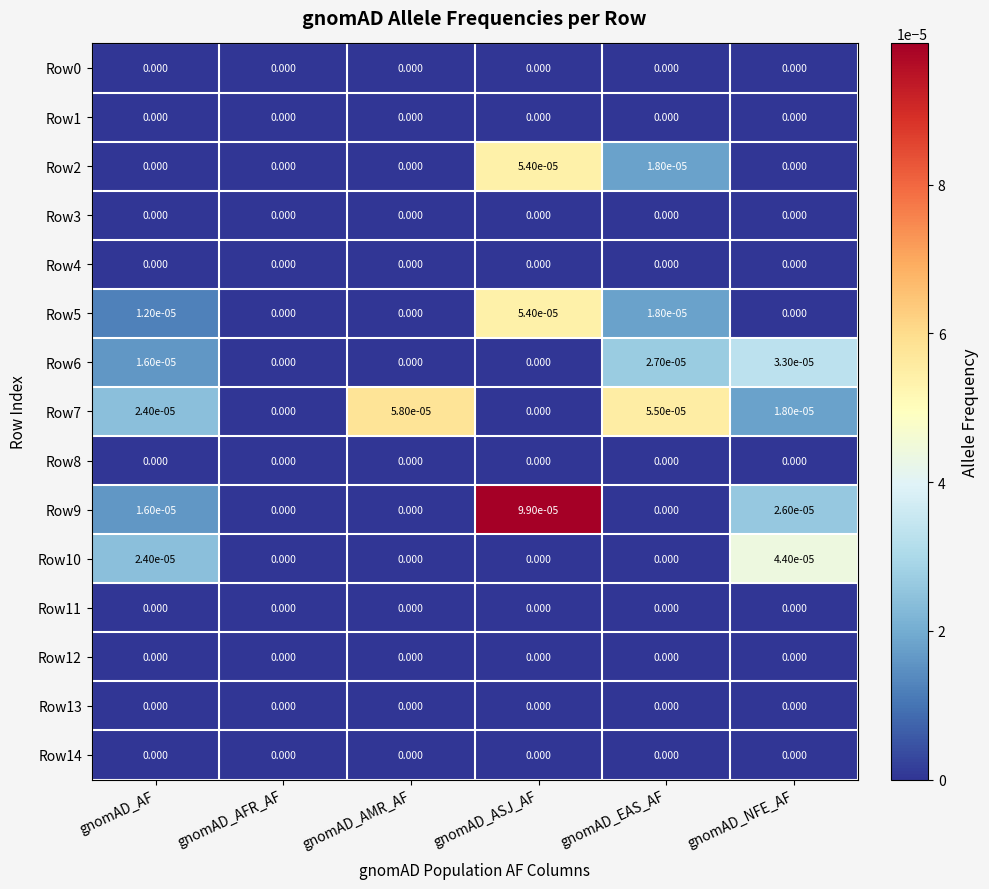

At which category is the sum across all series the highest?

gnomAD_ASJ_AF